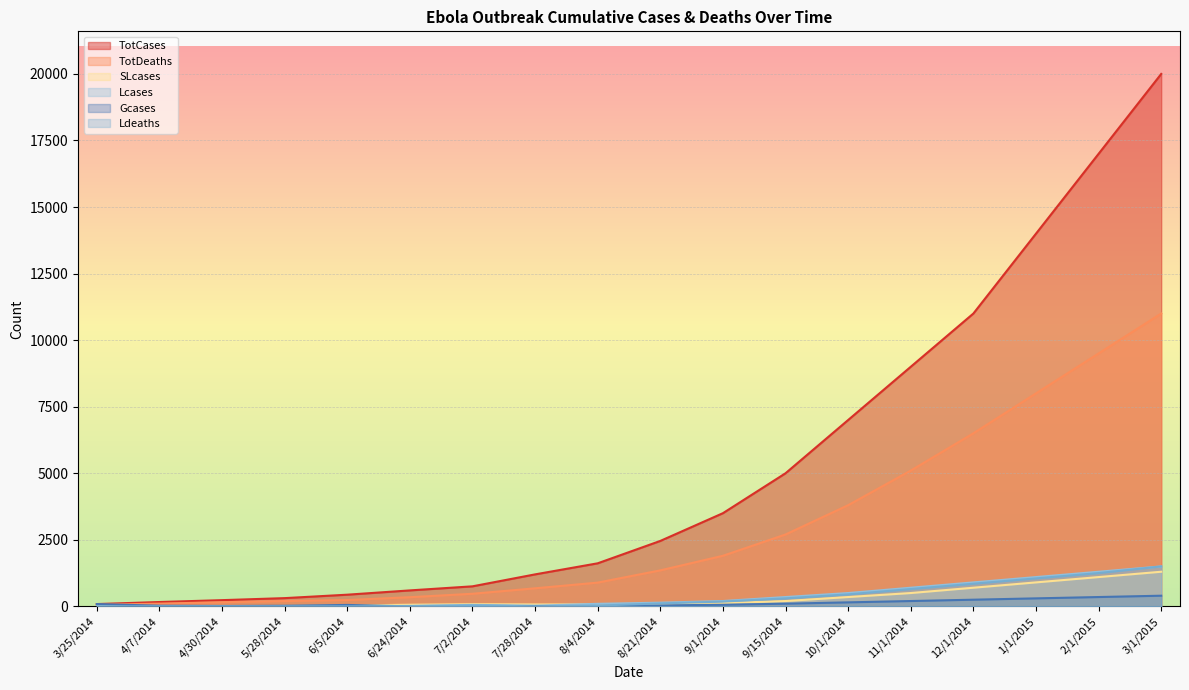

True or false: Ldeaths and TotCases cross at least once.

False